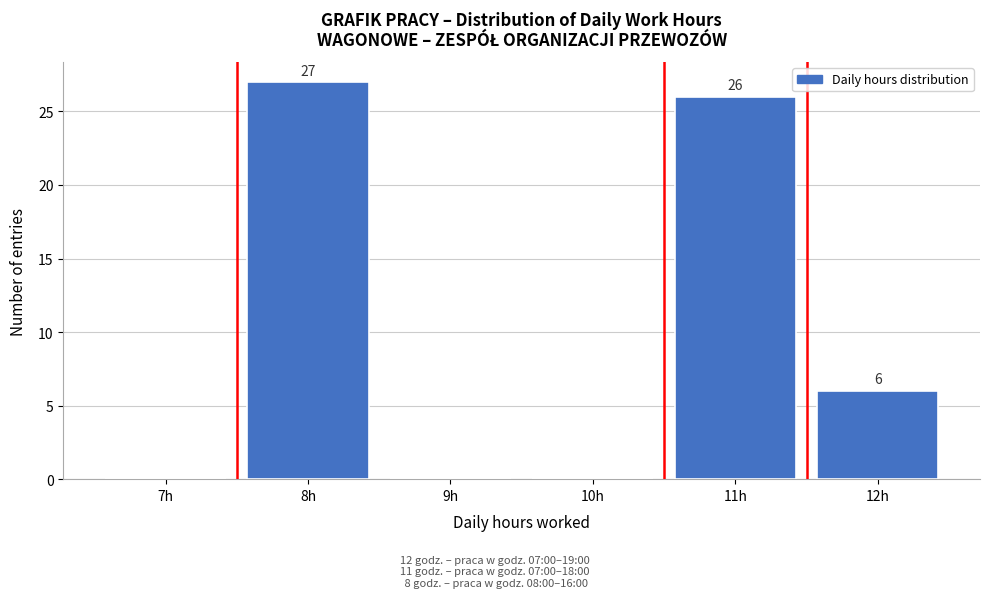

Reading right to left, list all the values displayed in this chart.

12h=6	11h=26	10h=0	9h=0	8h=27	7h=0